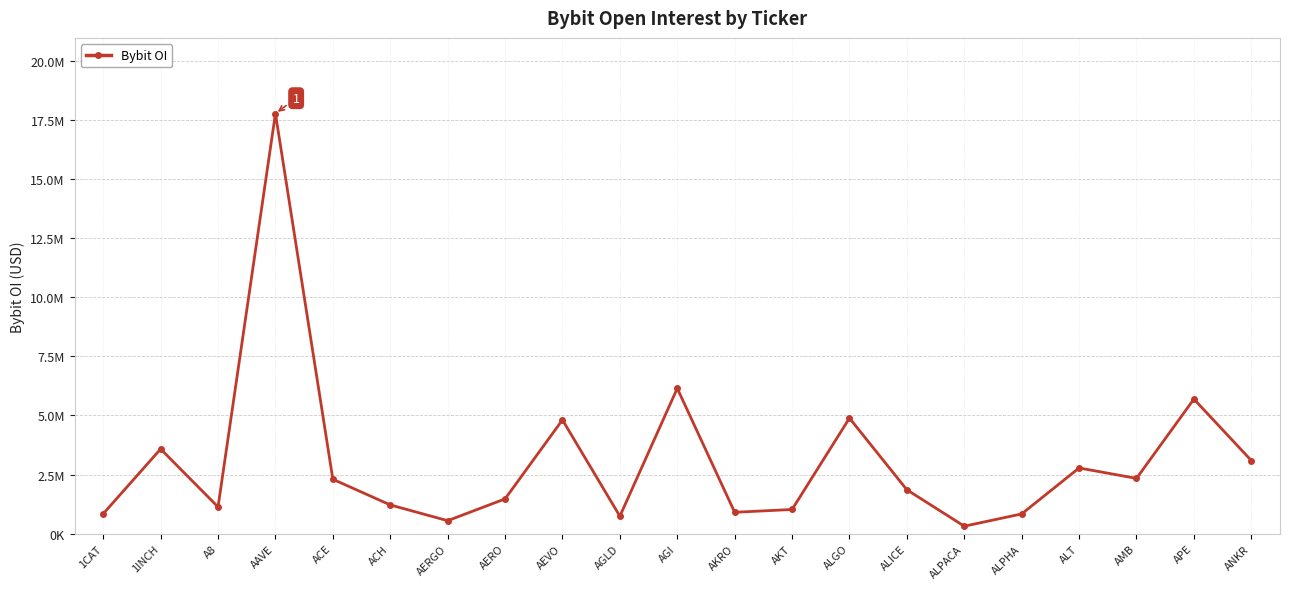

Rank the categories by value from lowest to highest.

ALPACA, AERGO, AGLD, ALPHA, 1CAT, AKRO, AKT, A8, ACH, AERO, ALICE, ACE, AMB, ALT, ANKR, 1INCH, AEVO, ALGO, APE, AGI, AAVE